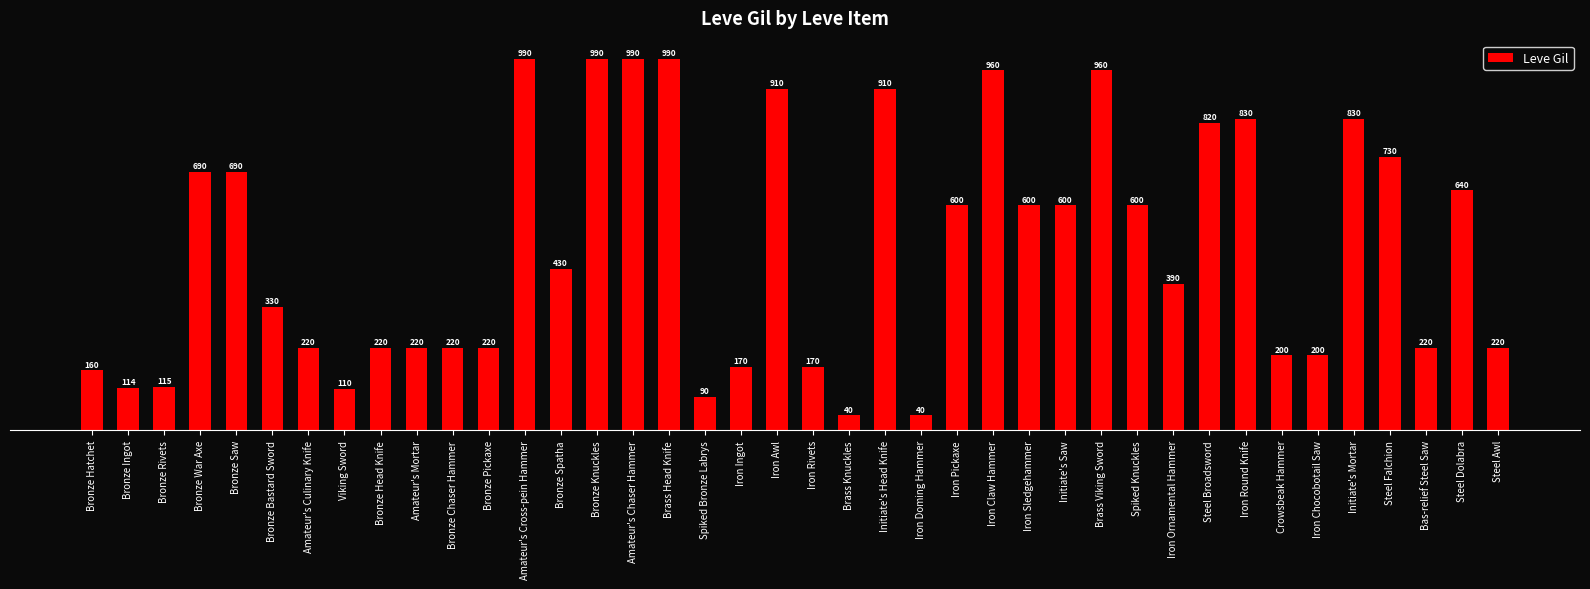

What is the difference between the maximum and minimum values?

950